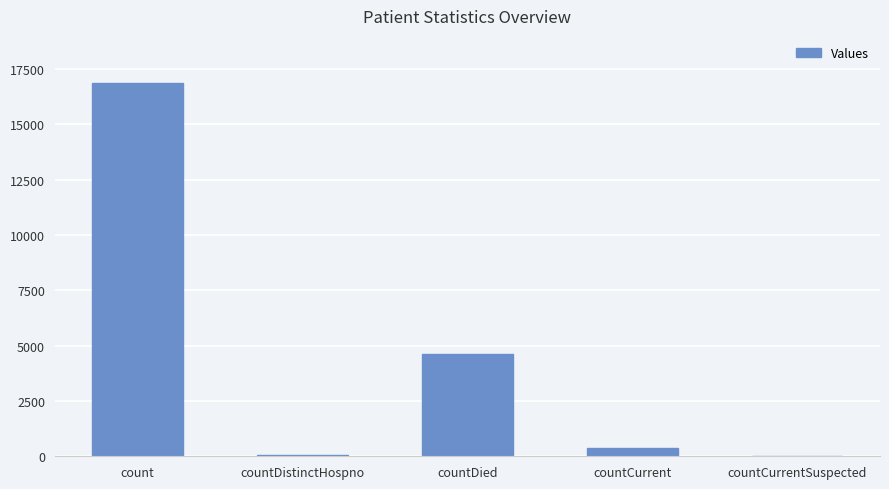

The chart shows a value of 16881 at count. True or false?

True